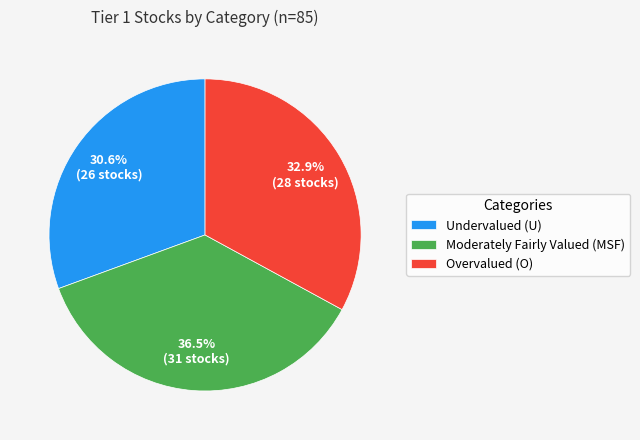

Rank the categories by value from lowest to highest.

Undervalued (U), Overvalued (O), Moderately Fairly Valued (MSF)